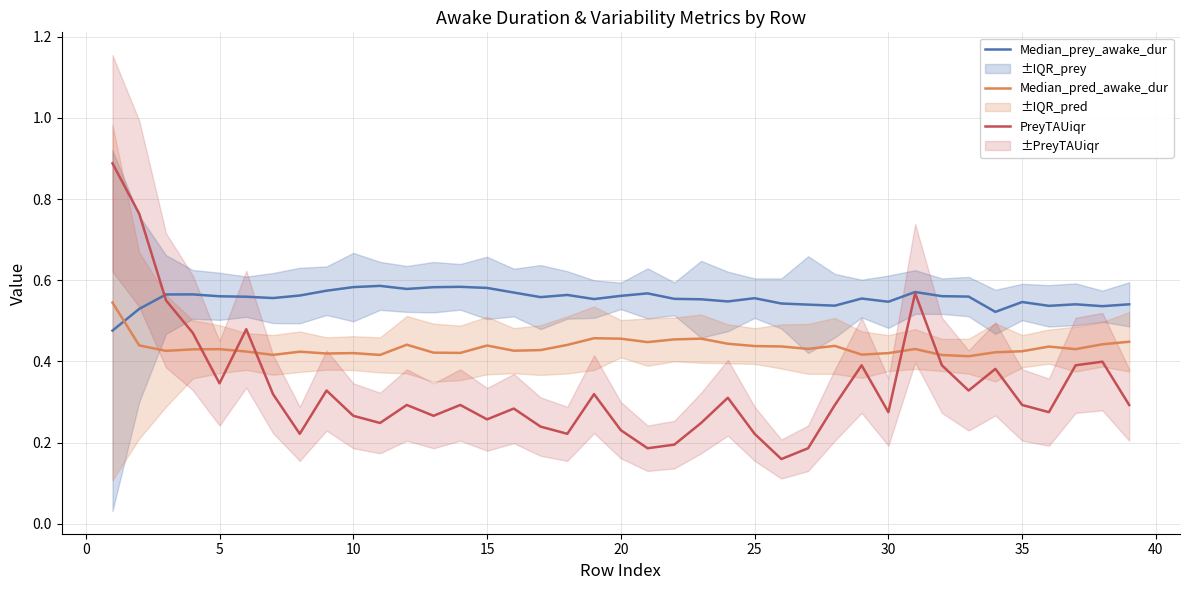

How many lines are shown in the chart?

3